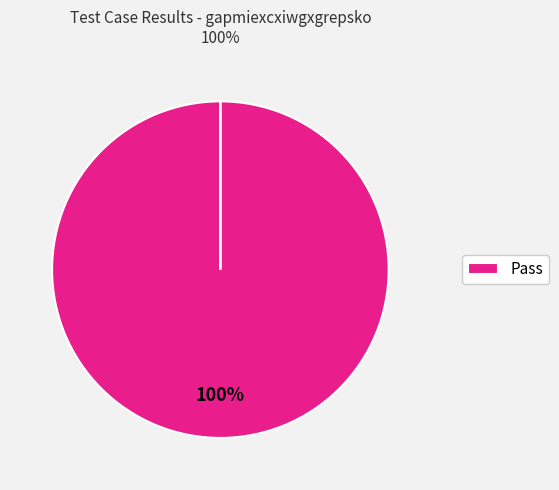

Count the number of slices in the pie.

4